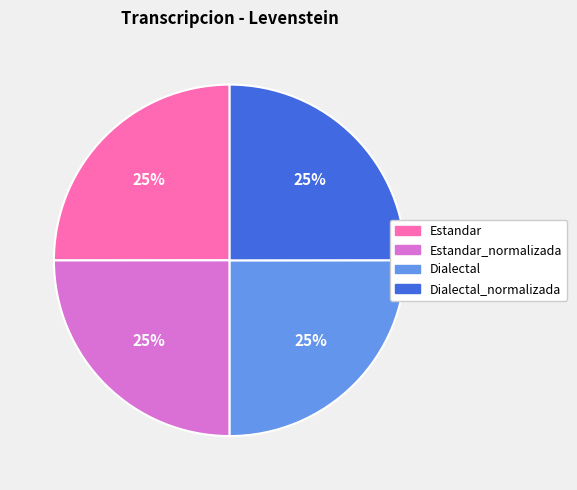

Approximately how many times larger is the value at Estandar_normalizada compared to Dialectal_normalizada?

1.0